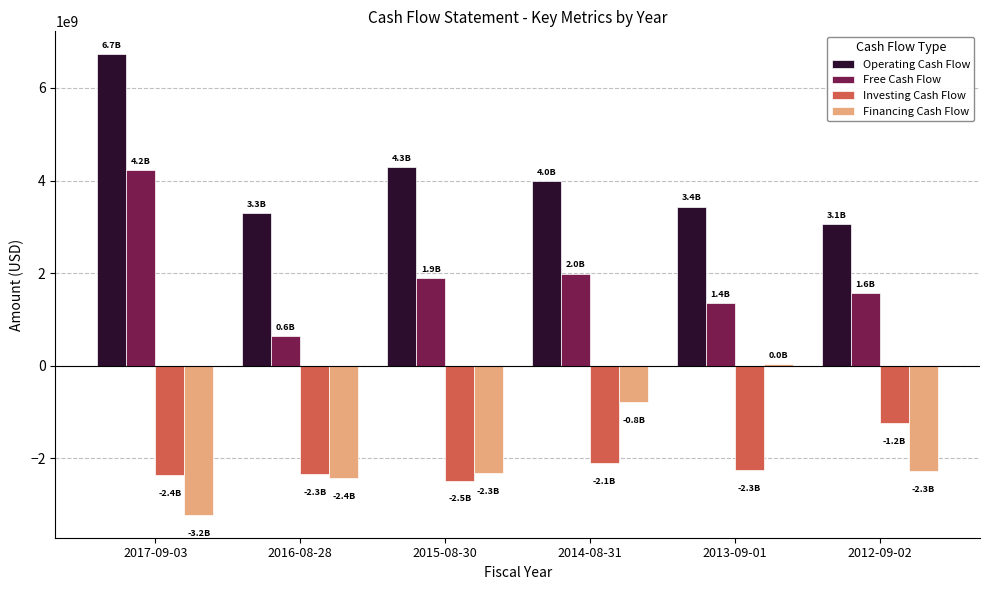

What is the average value of the Free Cash Flow series?

1946833333